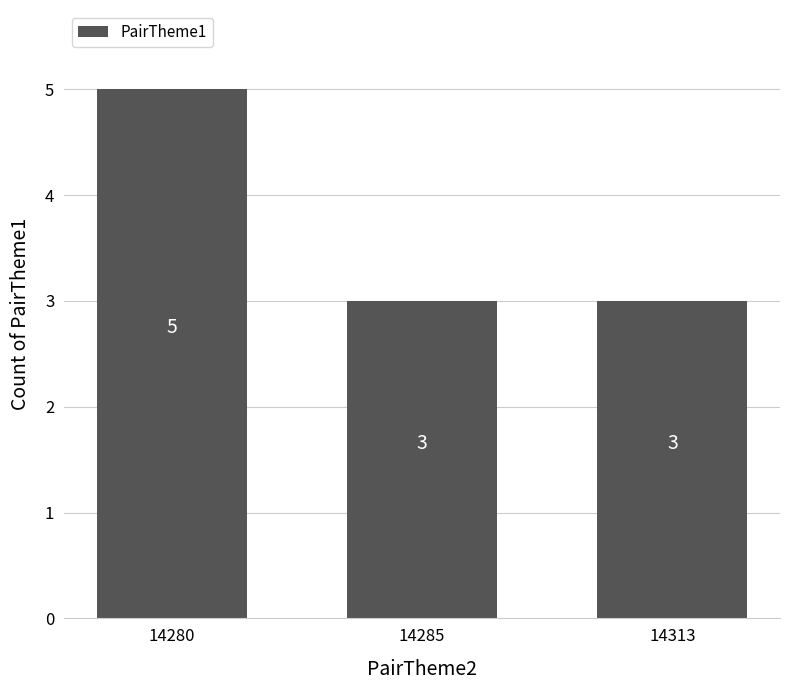

Reading right to left, what are all the values shown in this chart?

3	3	5